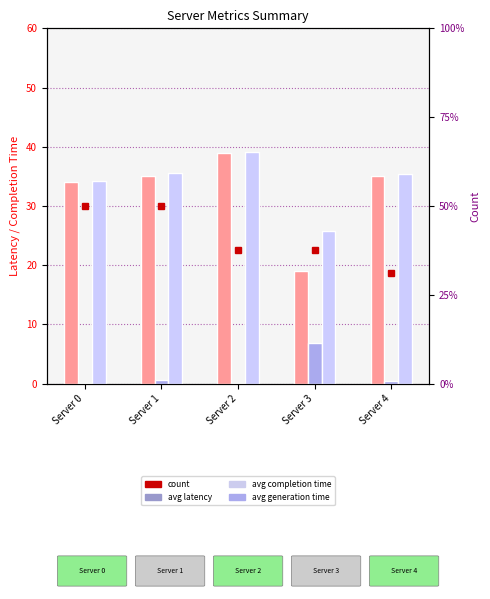

What is the value of the avg_completion_time bar at the 5th from the left?

35.4